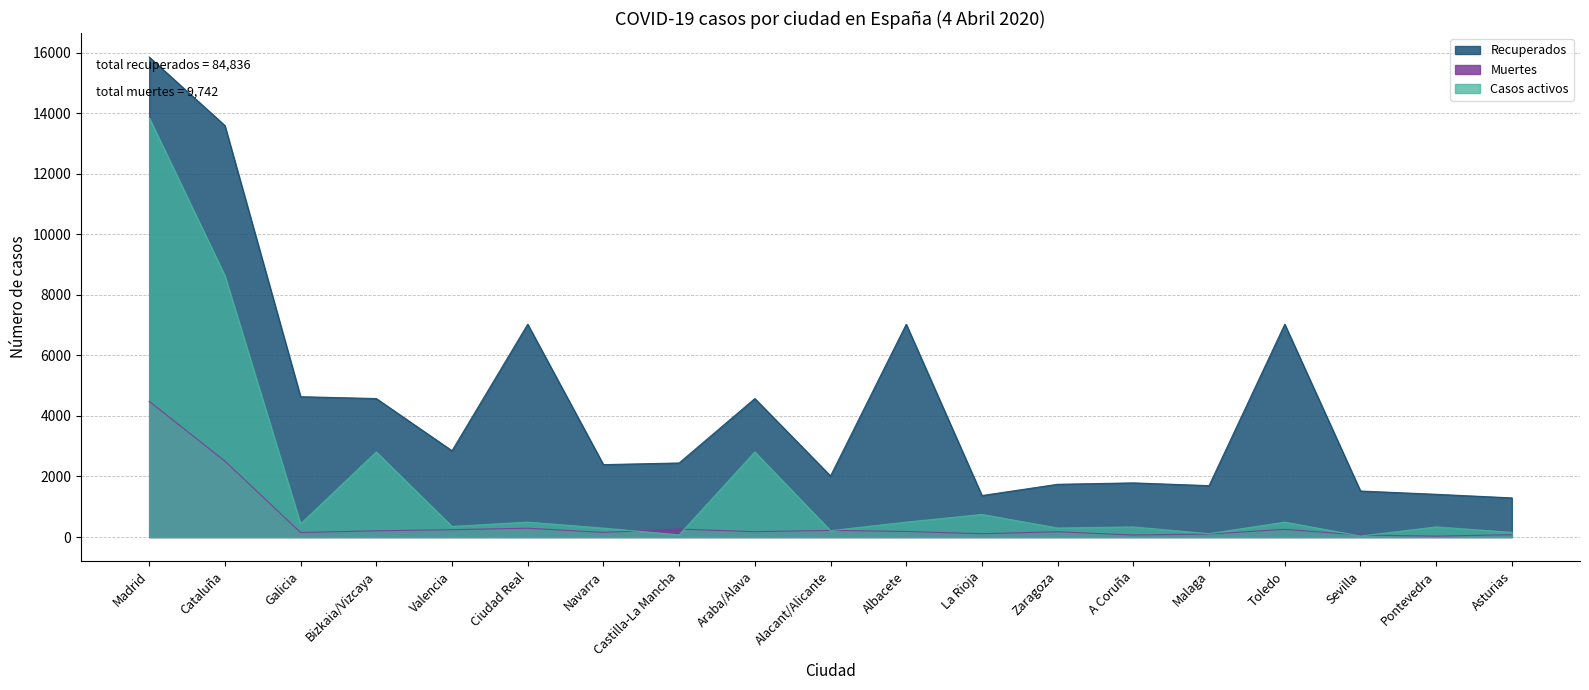

What is the label of the 2nd point from the left?

Cataluña